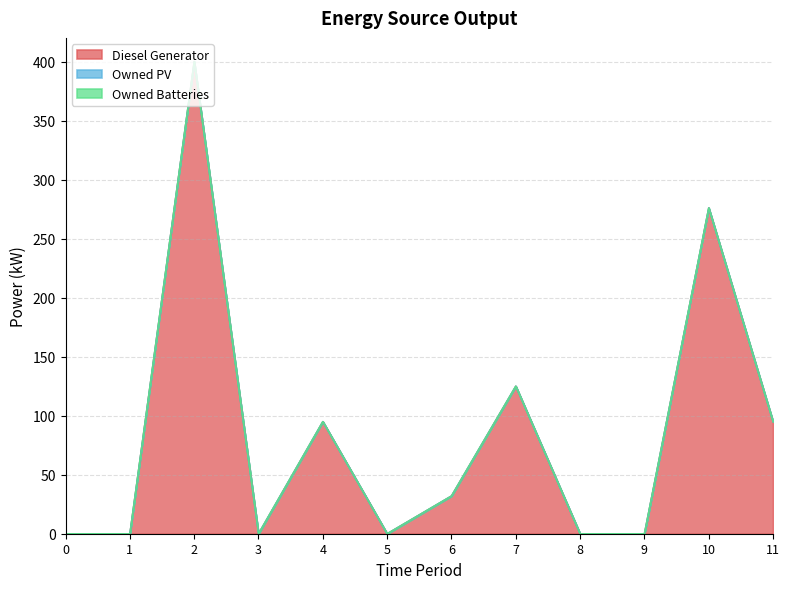

Rank the series by their maximum value, from lowest to highest.

Owned PV, Owned Batteries, Diesel Generator